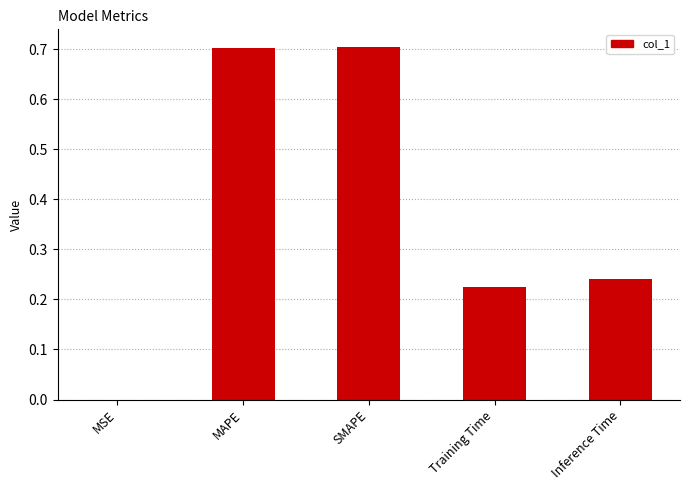

Is it true that the value at MAPE is 0.7?

True